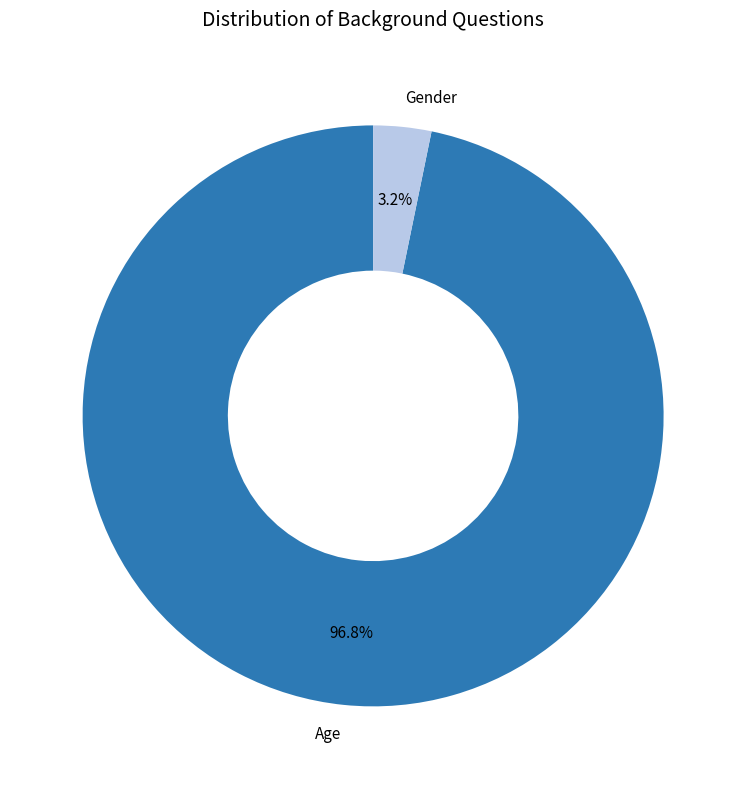

Does any single category account for the majority?

Yes